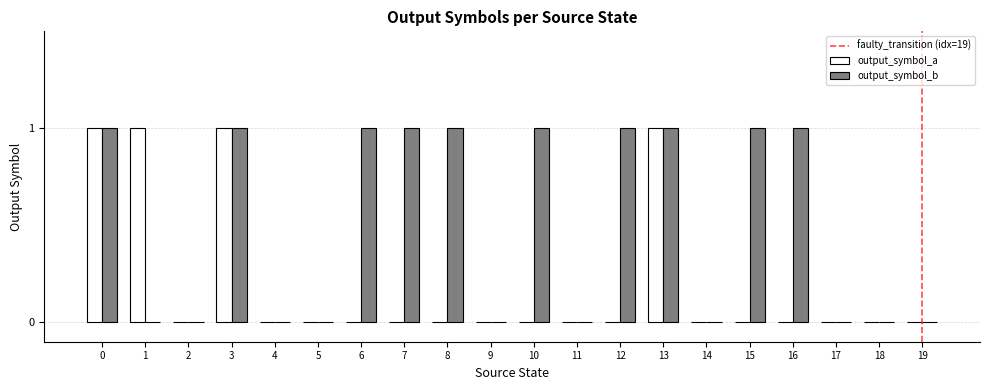

The value of output_symbol_a at 15 is 1. True or false?

False